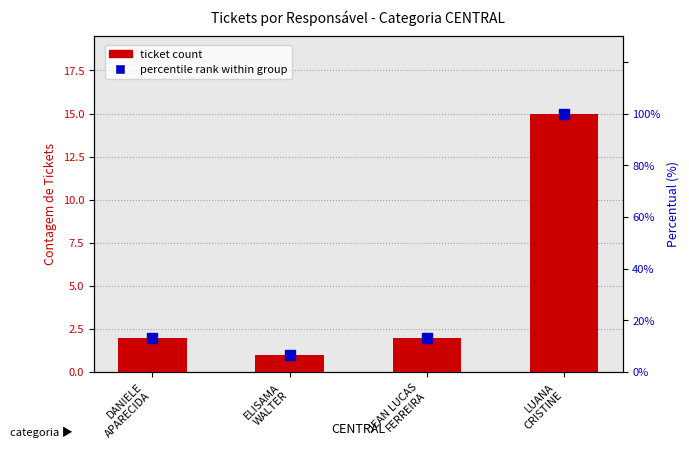

What position from the left is DANIELE
APARECIDA?

1